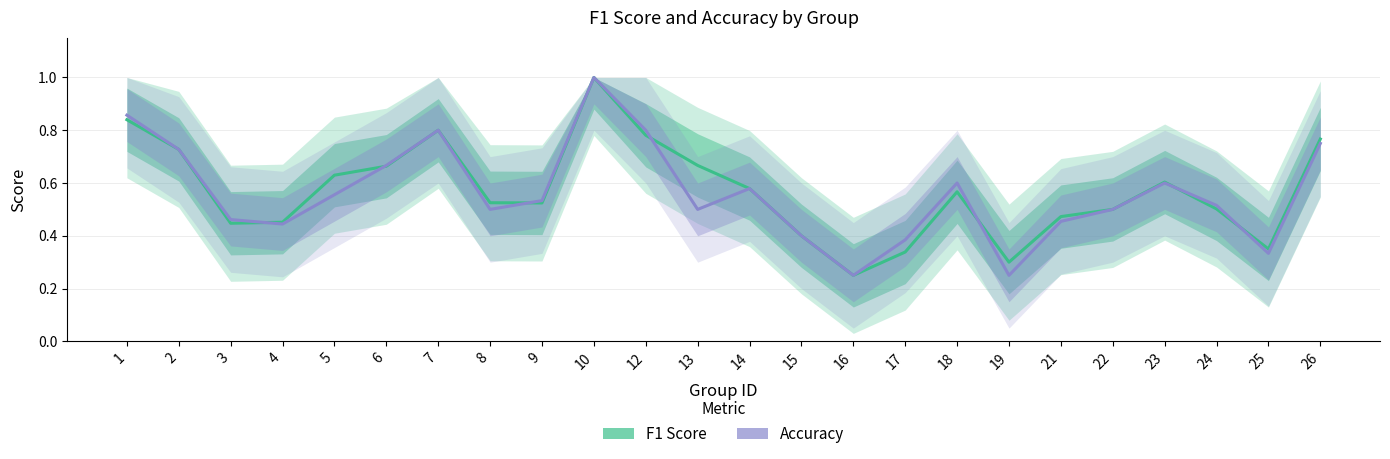

The accuracy series shows 0.6 at 18. True or false?

True